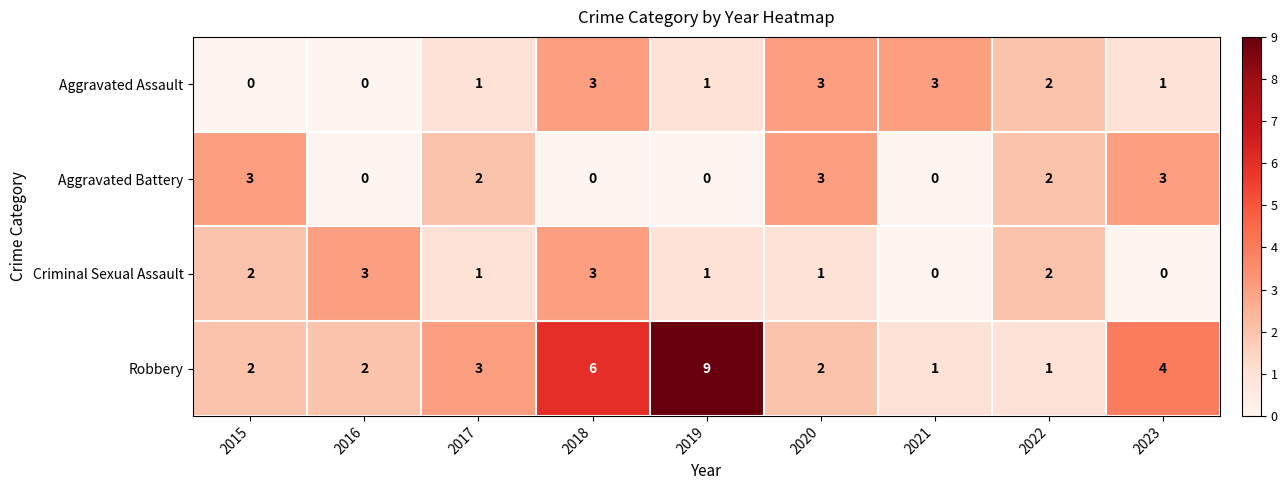

What is the difference between the highest and lowest values at 2021?

3